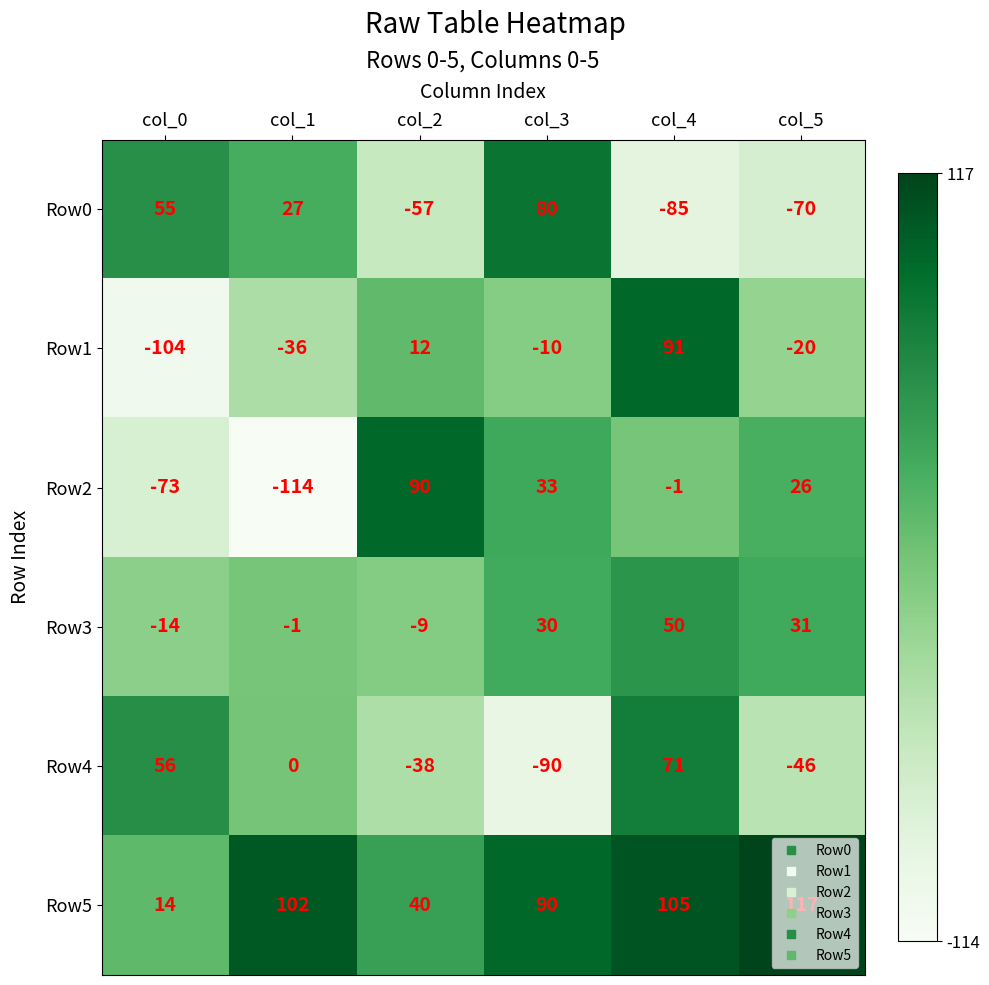

Which series has the largest range (max minus min)?

Row2